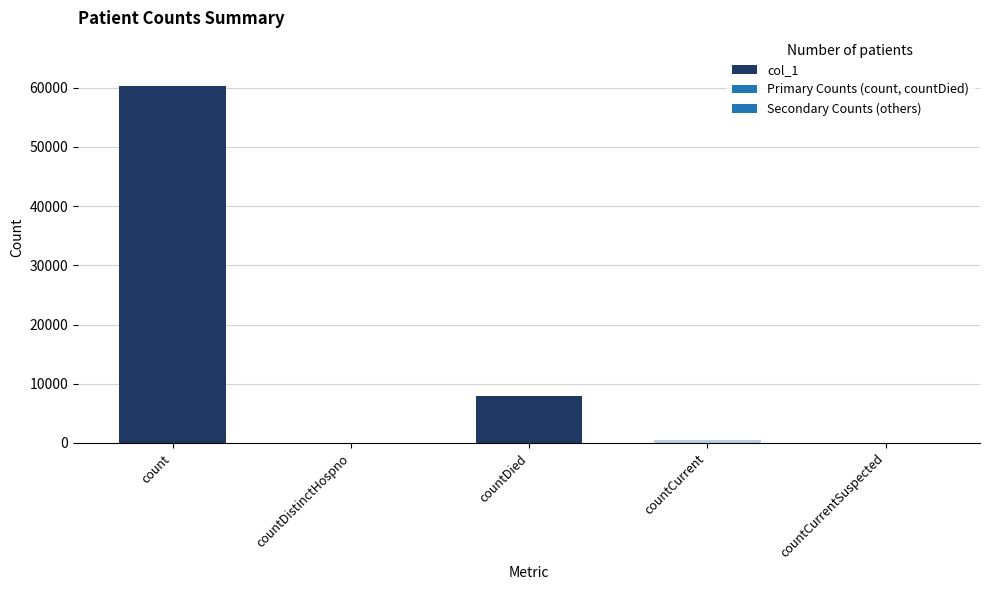

What is the change in value from count to countCurrent?

-59843